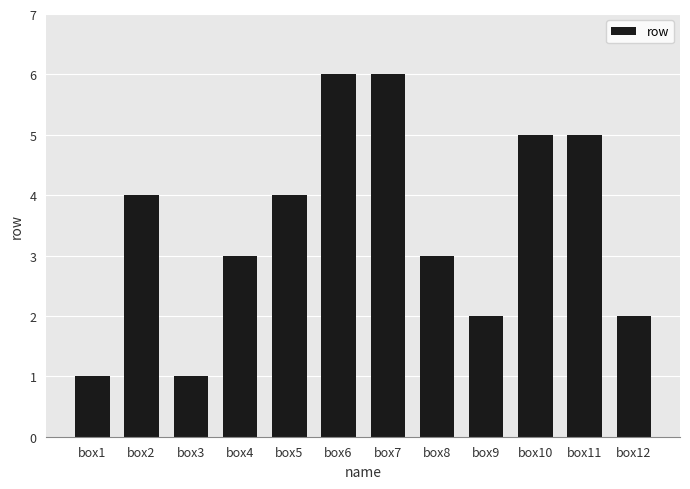

What is the difference between the second highest and minimum values?

5